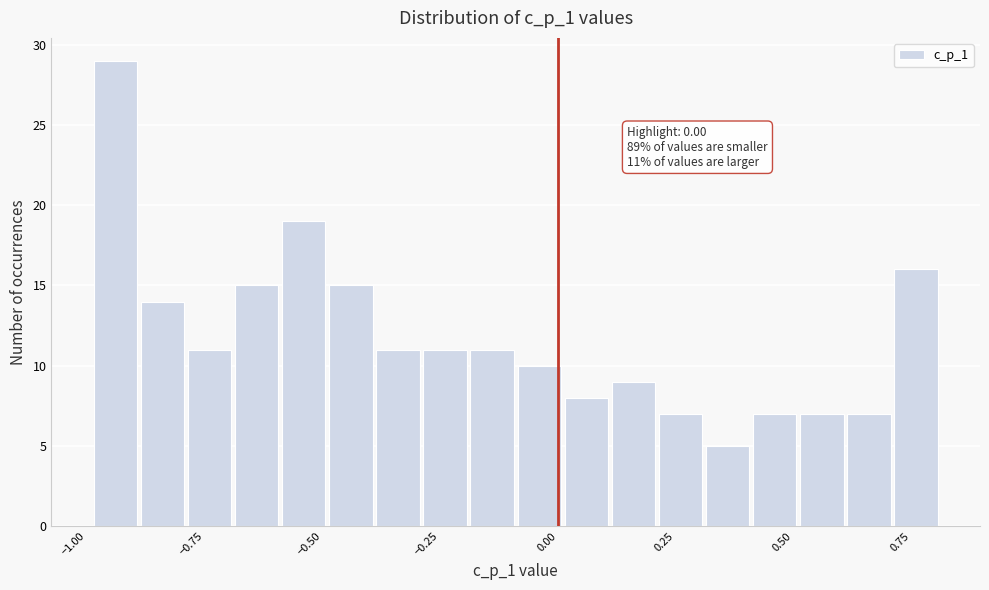

Read against the x-axis, roughly where is the centre of the tallest bar?

-0.95